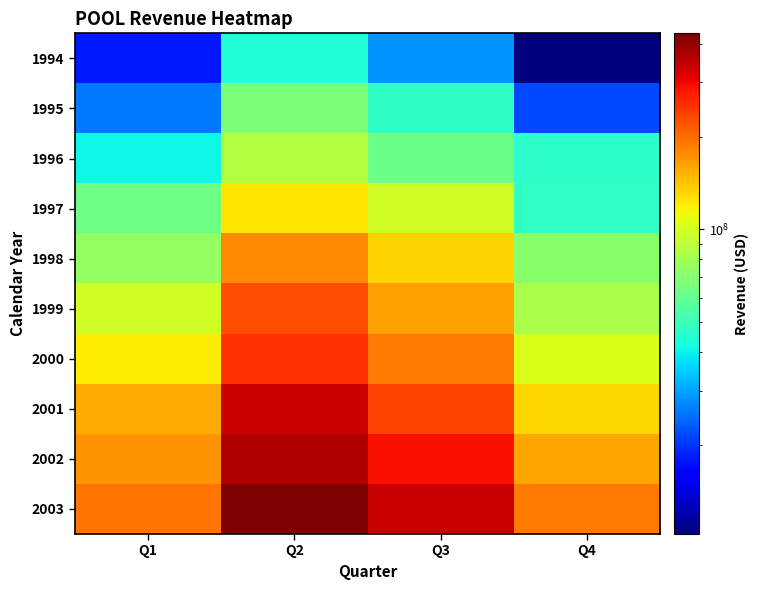

What is the difference between the highest and lowest values at Q4?

179649000